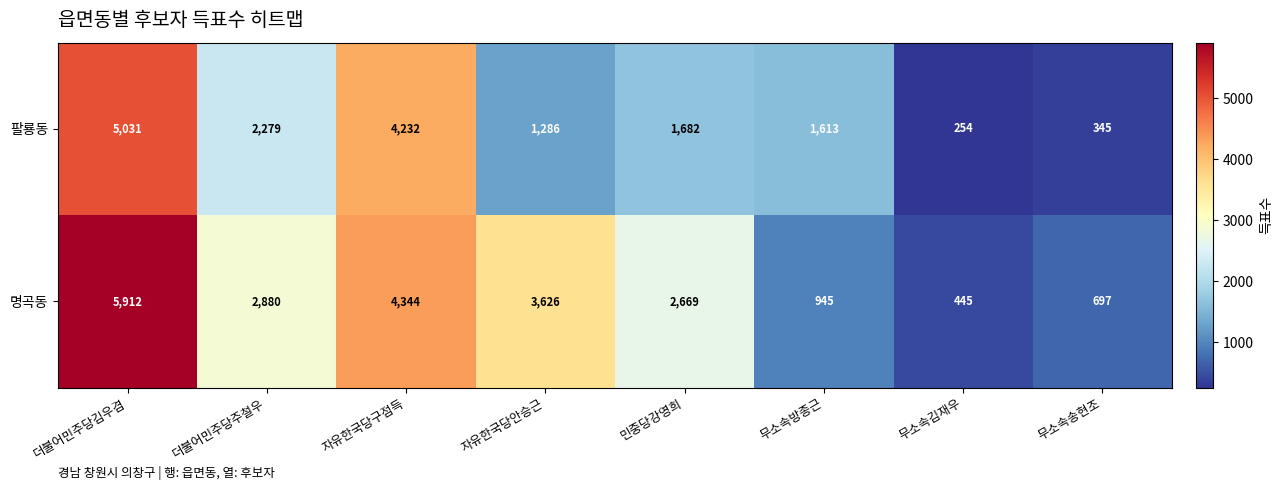

At 무소속송현조, list the series in order from smallest to largest.

팔룡동, 명곡동